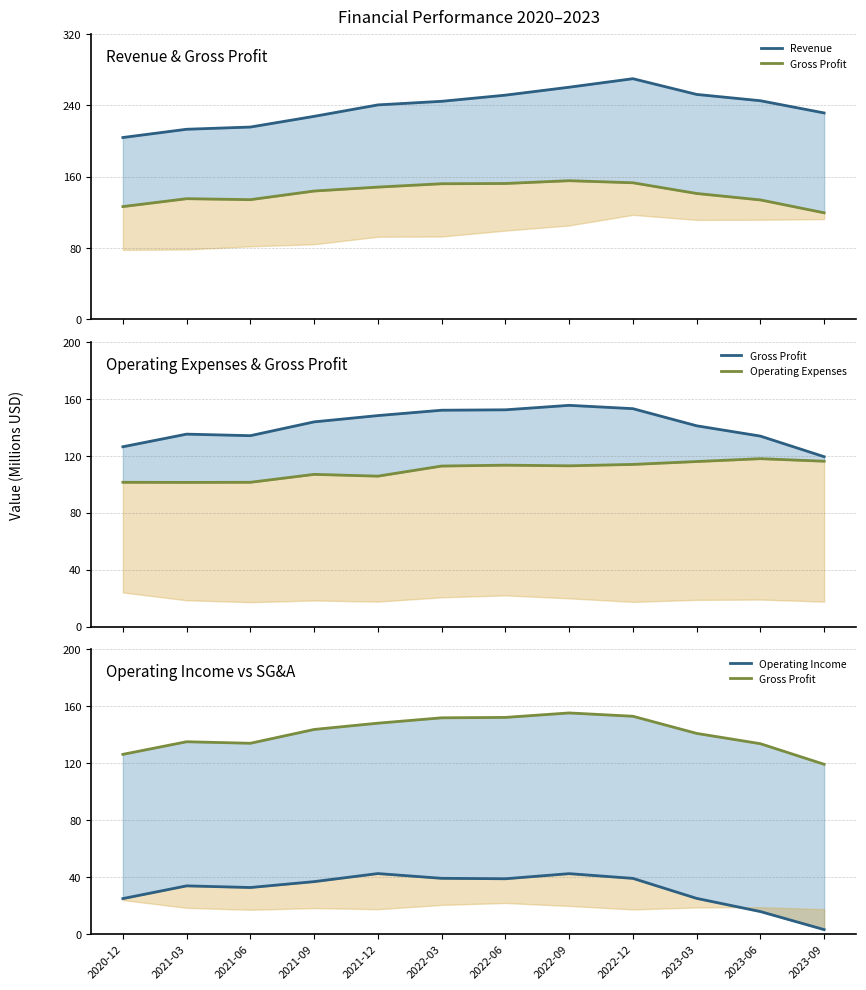

List the series in order of their overall mean, lowest first.

Operating Income, Operating Expenses, Gross Profit, Revenue